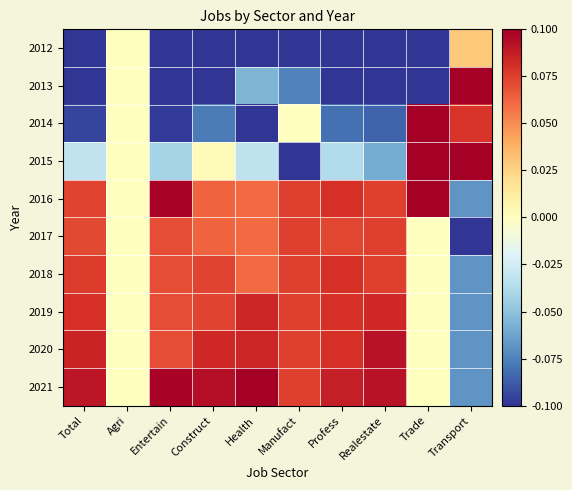

At Trade, list the series in order from smallest to largest.

2012, 2013, 2017, 2018, 2019, 2020, 2021, 2014, 2015, 2016